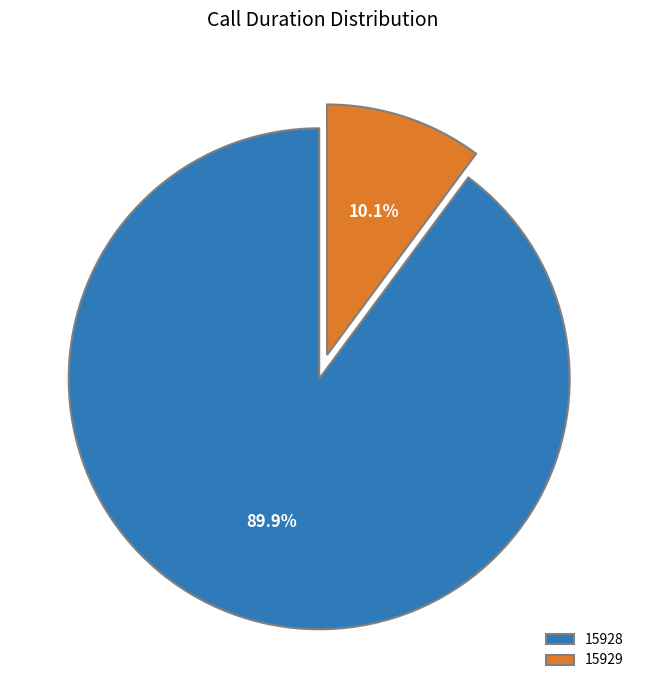

Count the number of slices in the pie.

2